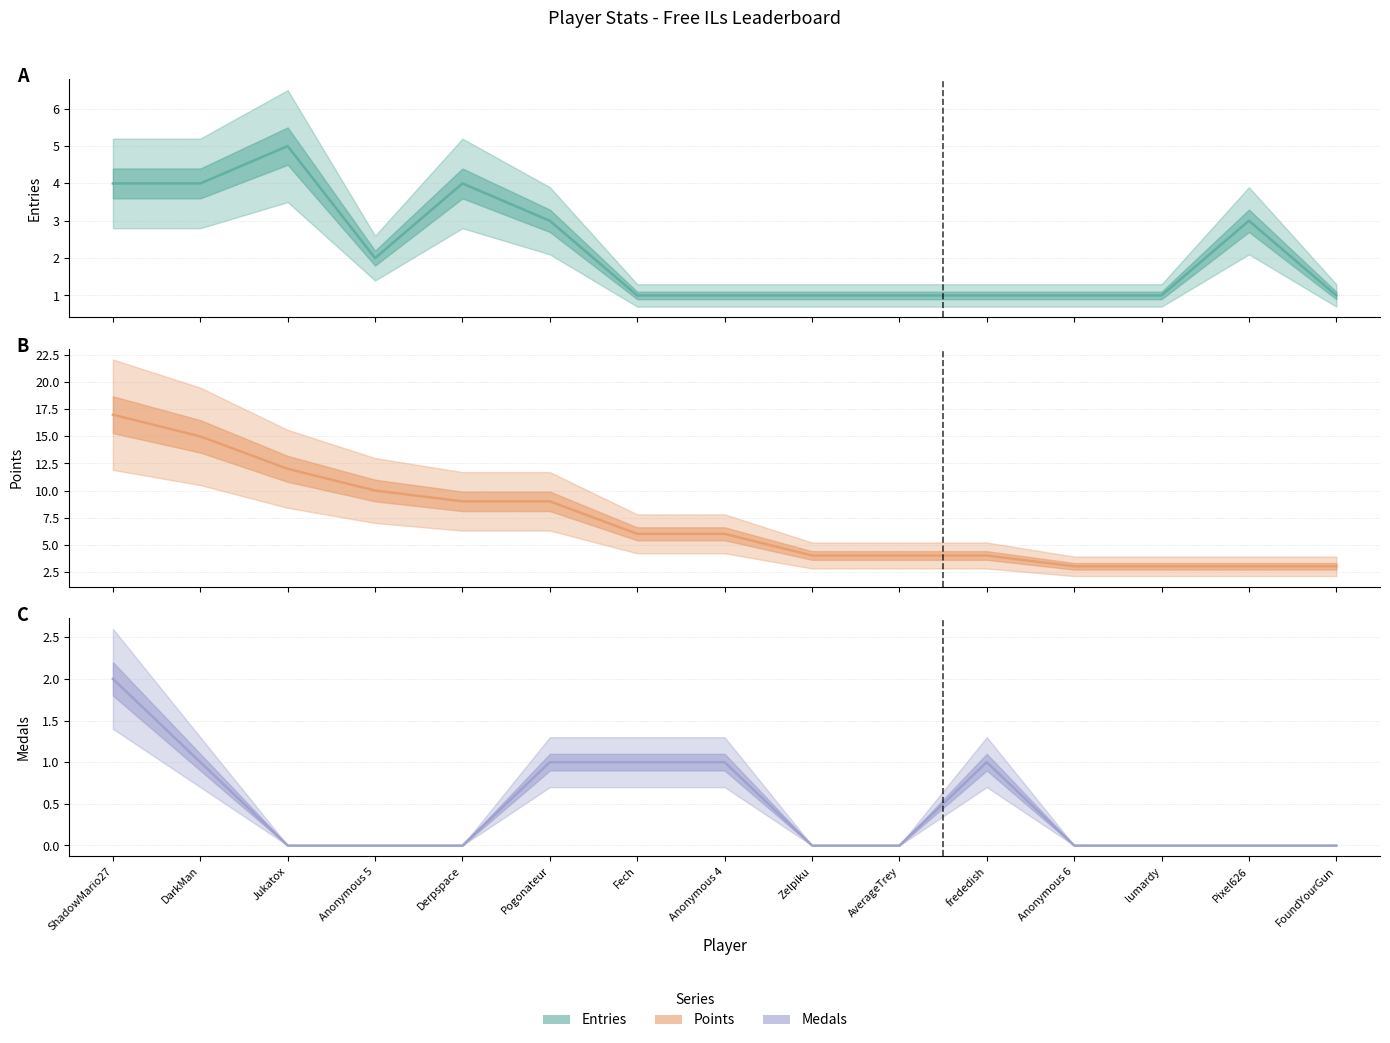

The Points series shows 21 at DarkMan. True or false?

False